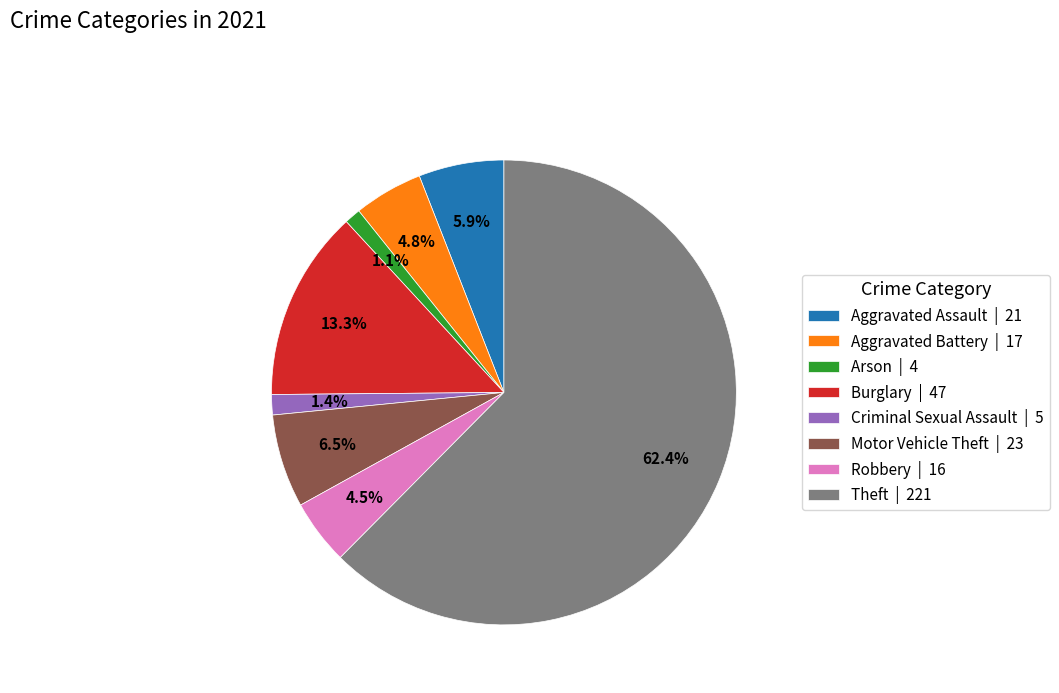

Is it true that Arson is 11% of the pie?

False